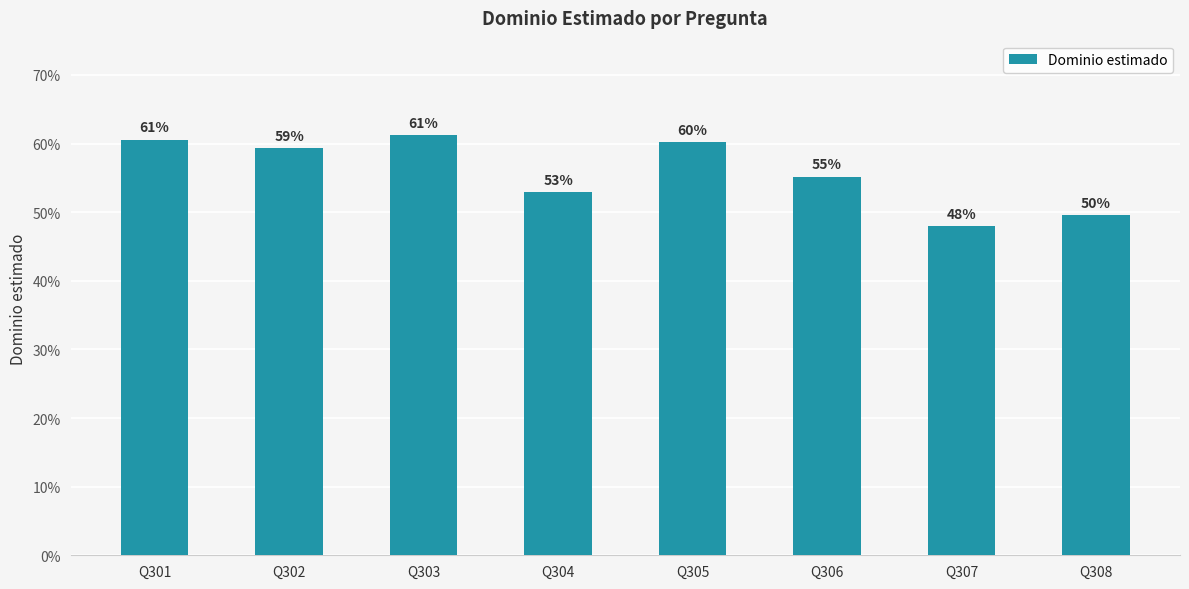

Reading left to right, what are all the values shown in this chart?

Q301=0.6	Q302=0.6	Q303=0.6	Q304=0.5	Q305=0.6	Q306=0.6	Q307=0.5	Q308=0.5